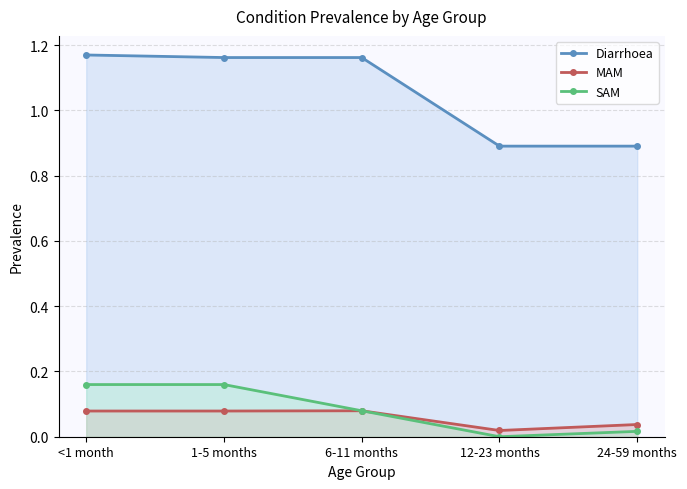

True or false: SAM and MAM intersect in this chart.

False